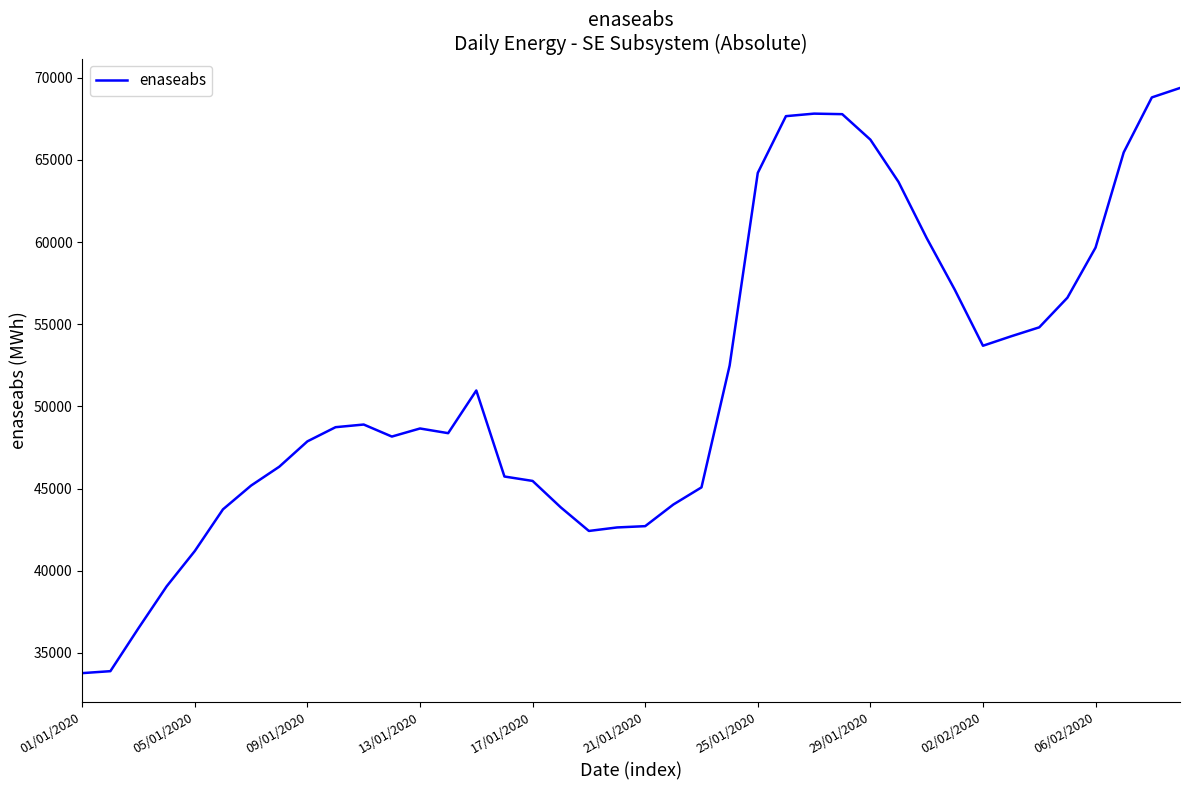

What is the maximum value shown in the chart?

69369.0